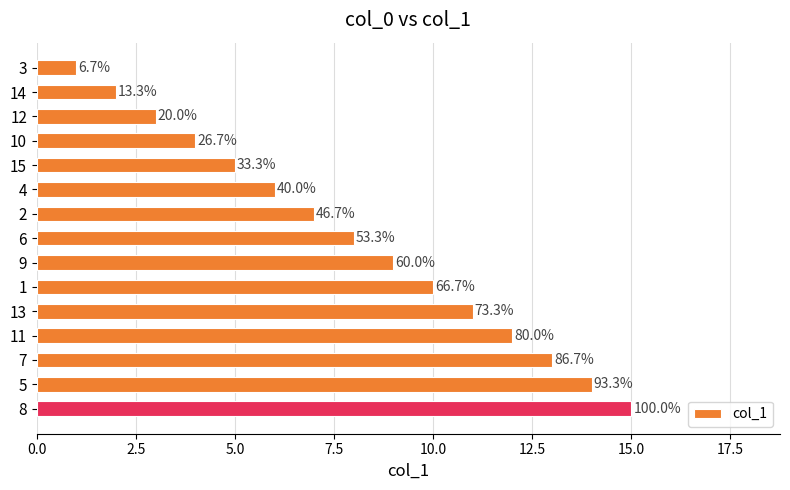

What is the average value?

8